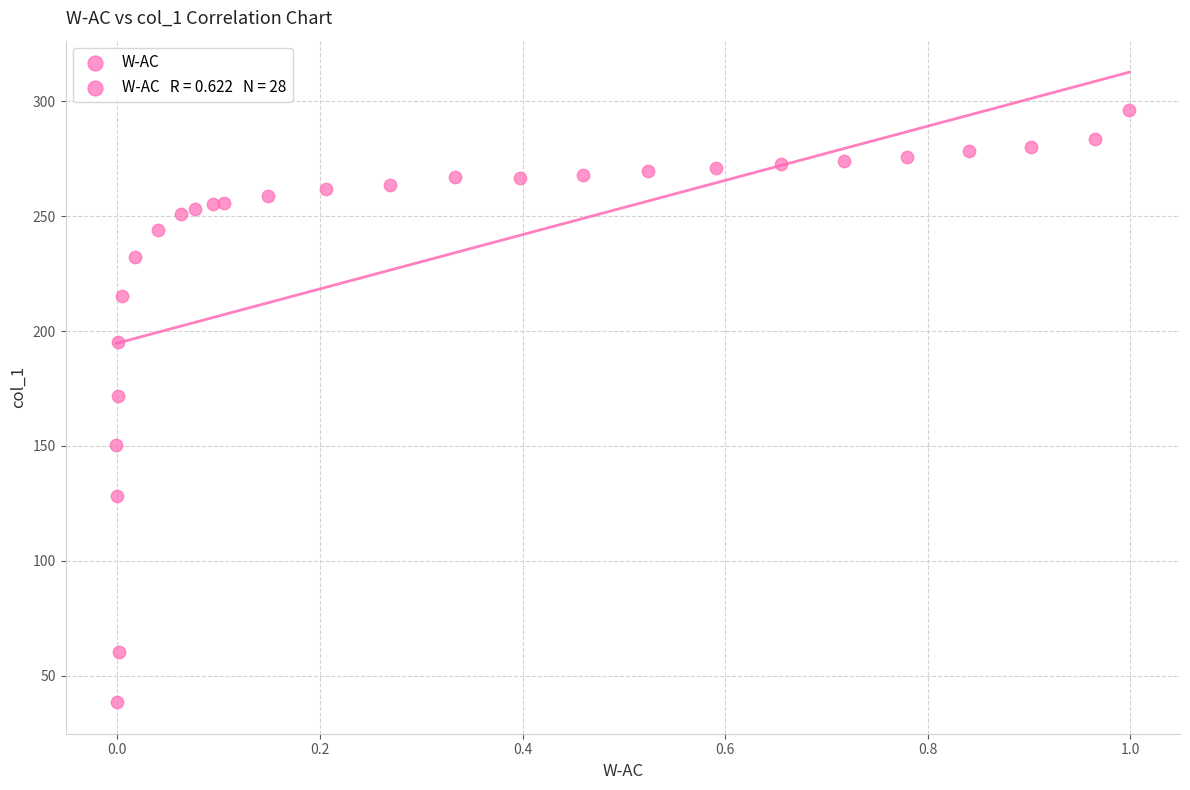

What Y value in the scatter plot is closest to 167?

171.7